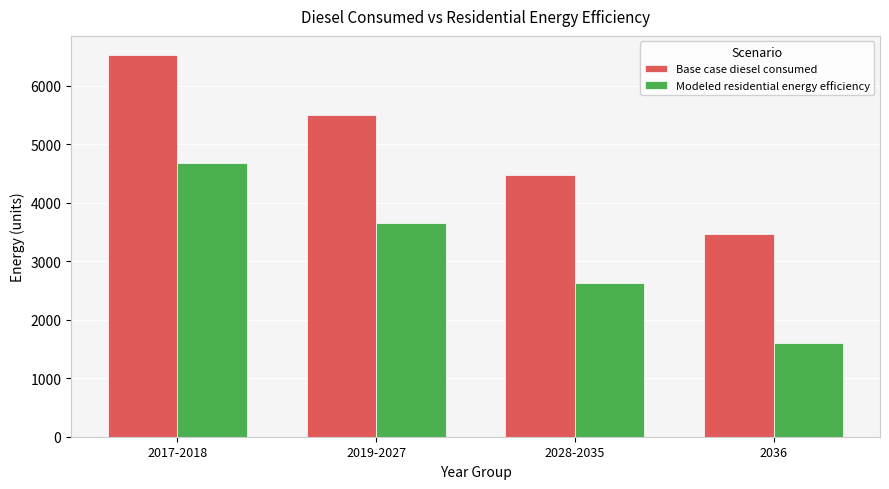

List the series in order of their overall mean, highest first.

Base case diesel consumed, Modeled residential energy efficiency